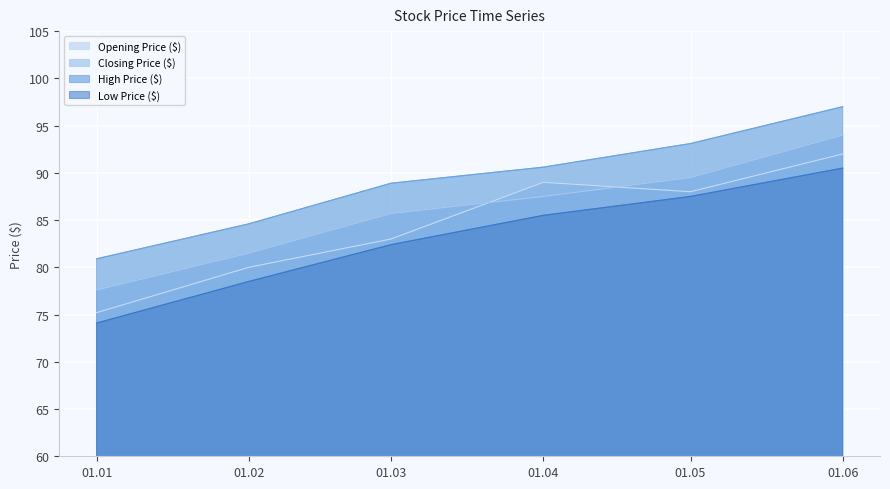

What is the difference between the maximum and second lowest values in the Closing Price ($) series?

12.5